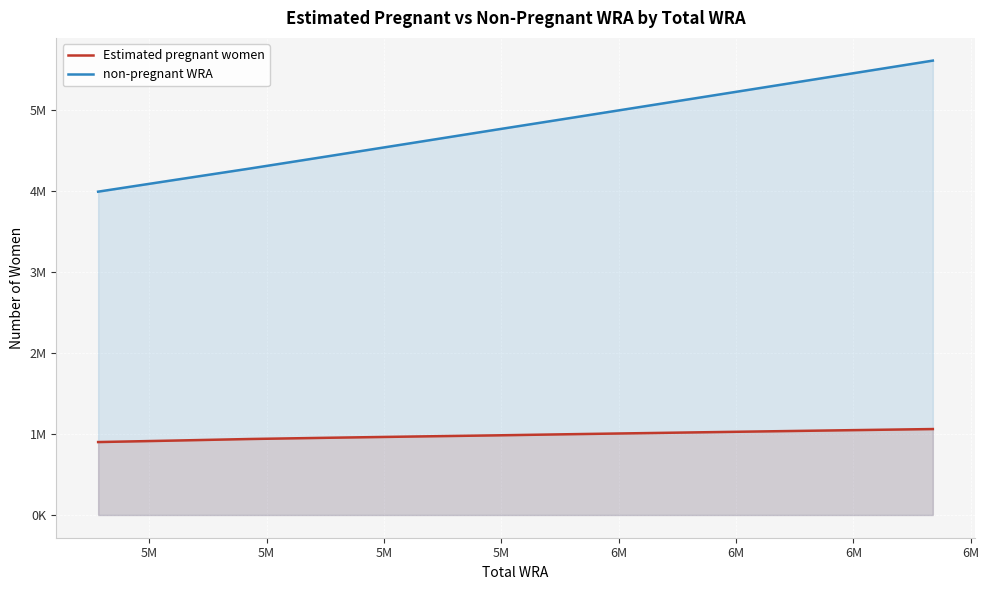

True or false: non-pregnant WRA has more than 2 interior local peaks.

False